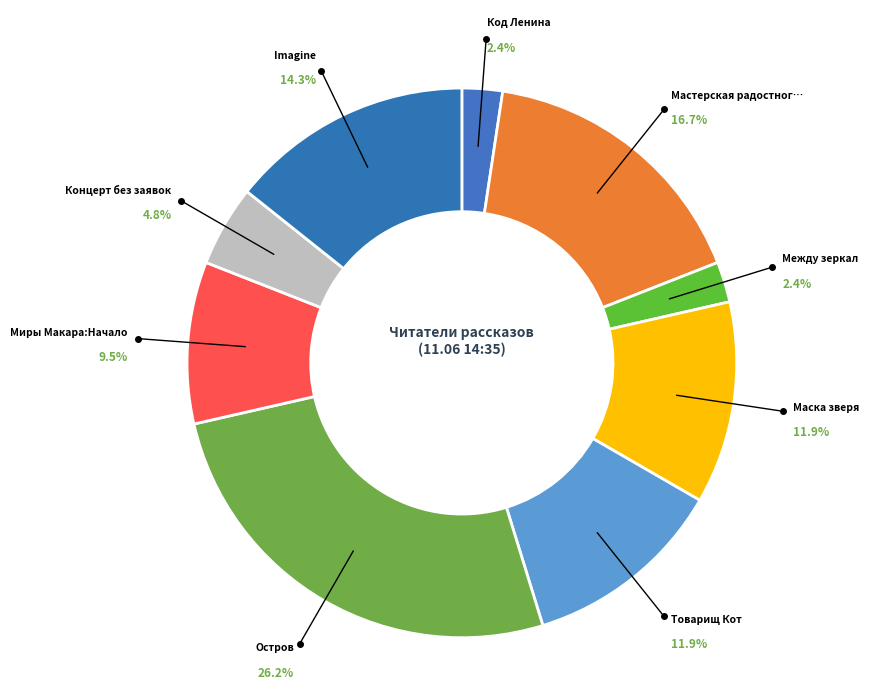

Is there a majority slice in this chart?

No